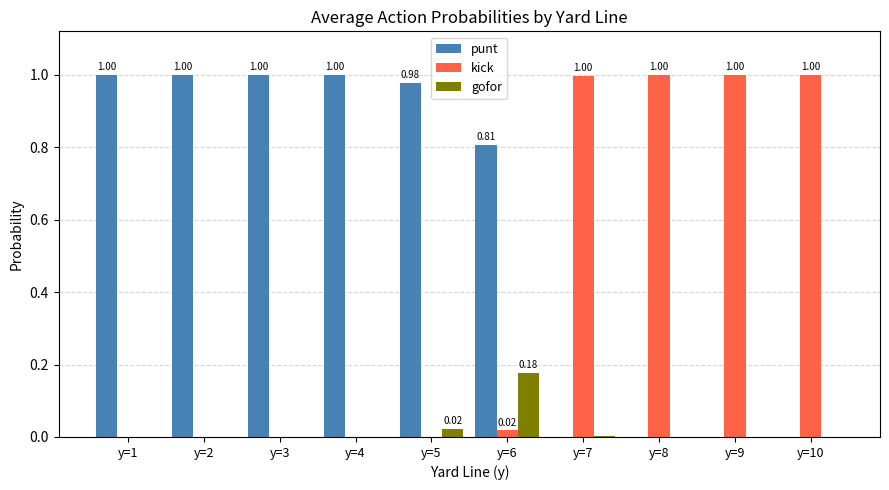

How many groups of bars are there?

10